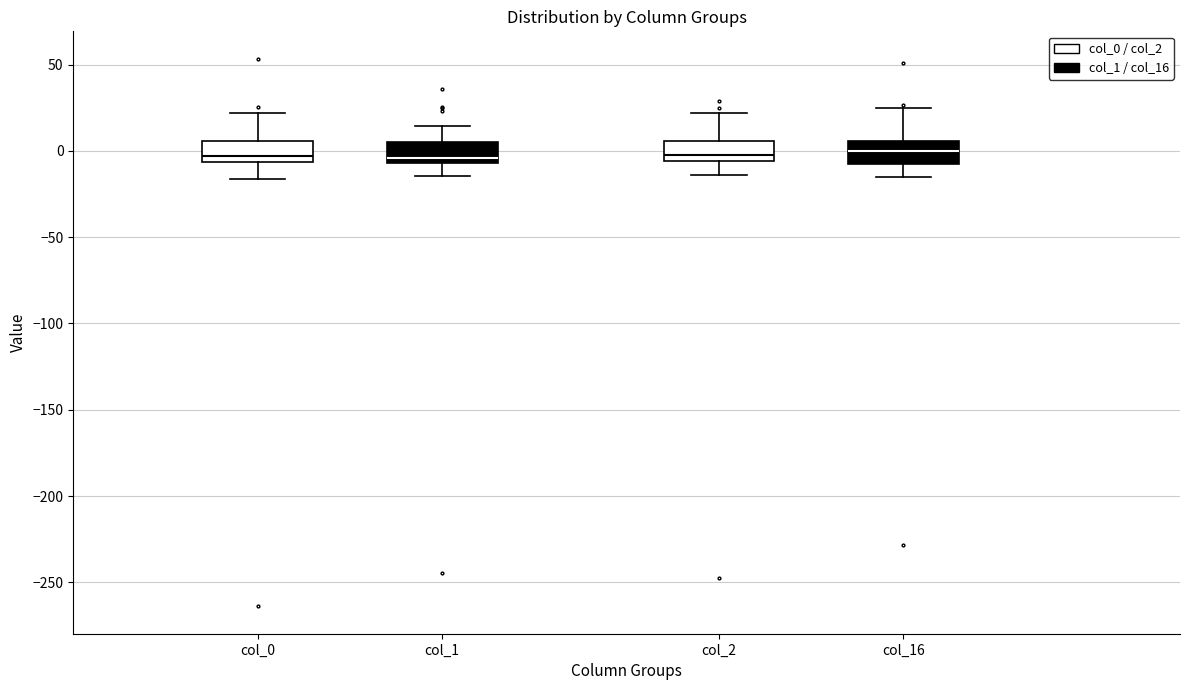

Reading left to right, read every box against the y-axis: the position of its median line, the range the box covers, and the ends of its whiskers. The values are not printed on the chart, so give them approximately, as read against the axis.

col_0: median -5 (just above the box's lower edge), box -5 to 5, whiskers -15 to 20
col_1: median -5 (just above the box's lower edge), box -5 to 5, whiskers -15 to 15
col_2: median 0, box -5 to 5, whiskers -15 to 20
col_16: median 0, box -10 to 5, whiskers -15 to 25